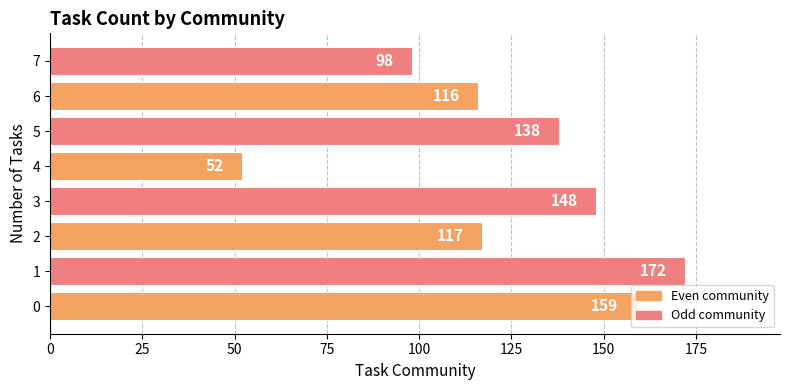

True or false: the data shows 108 at 0.

False